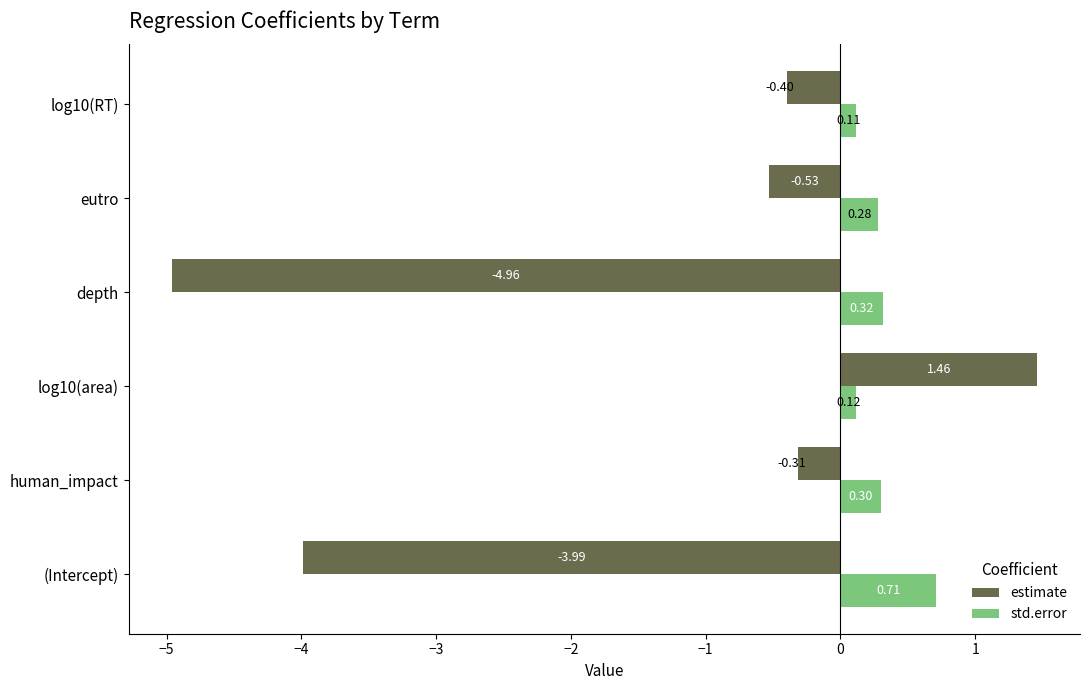

What is the average value of the estimate series?

-1.5